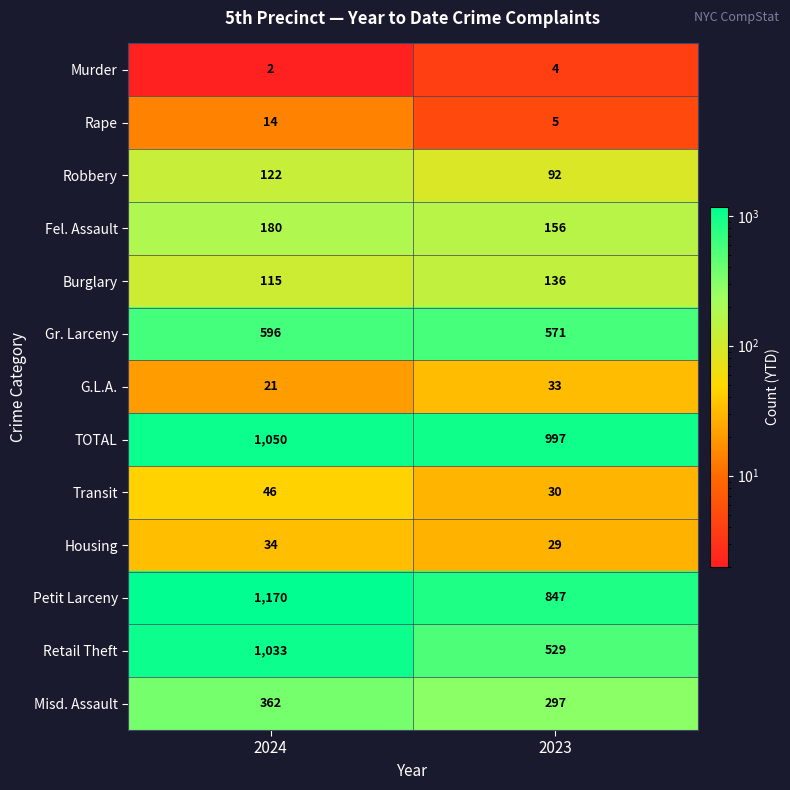

Reading left to right, list all the values displayed in this chart.

Murder: 2	4
Rape: 14	5
Robbery: 122	92
Fel. Assault: 180	156
Burglary: 115	136
Gr. Larceny: 596	571
G.L.A.: 21	33
TOTAL: 1050	997
Transit: 46	30
Housing: 34	29
Petit Larceny: 1170	847
Retail Theft: 1033	529
Misd. Assault: 362	297